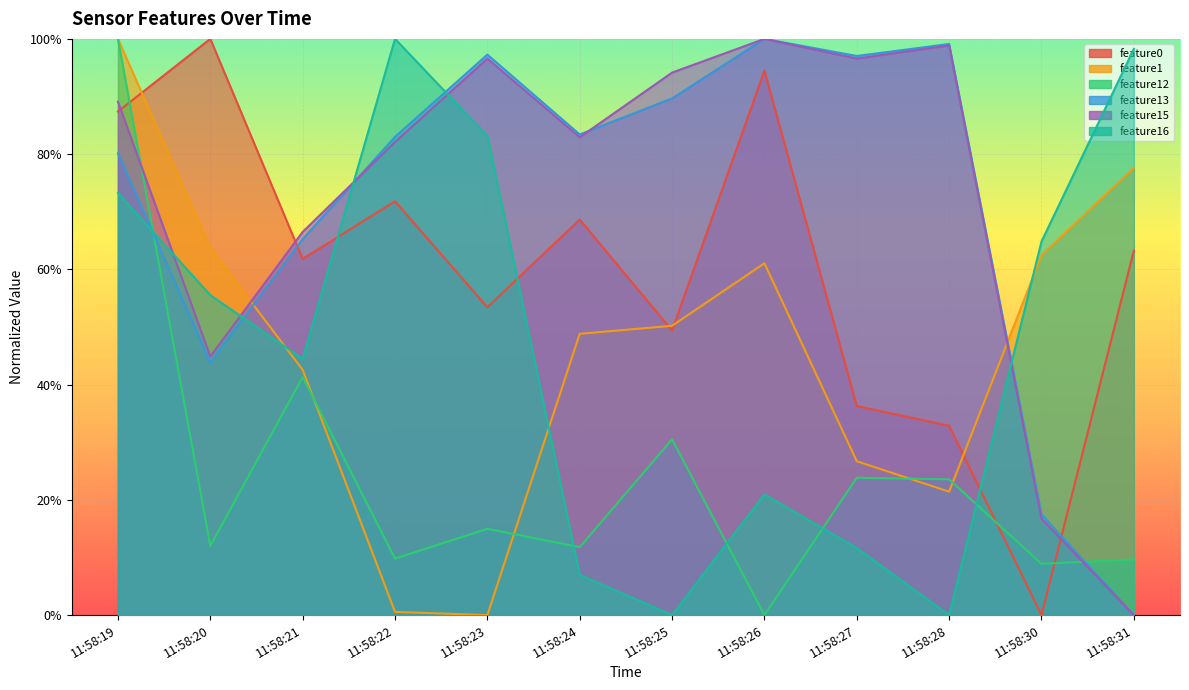

What is the maximum value shown in the chart?

1.0